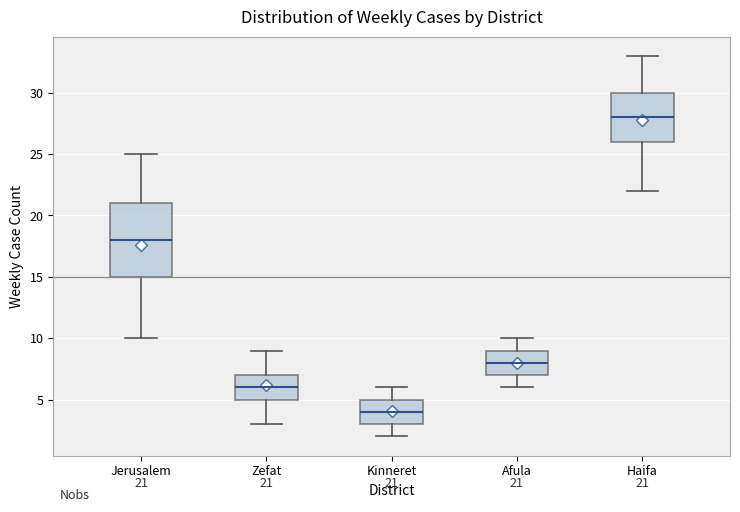

Which box has the highest median line?

Haifa